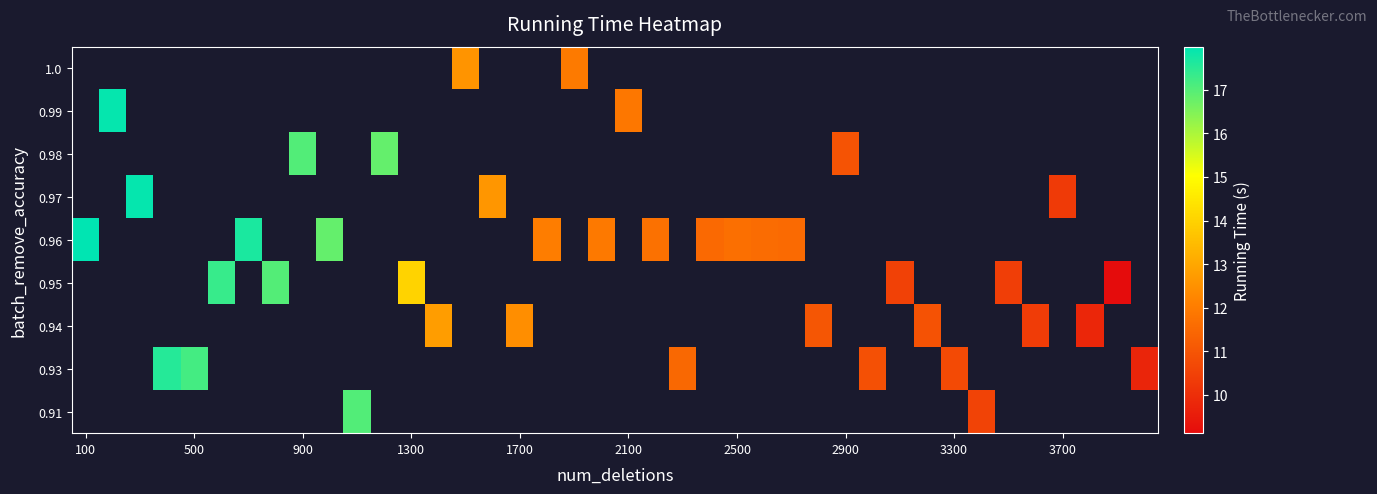

What is the minimum value shown in the chart?

9.1